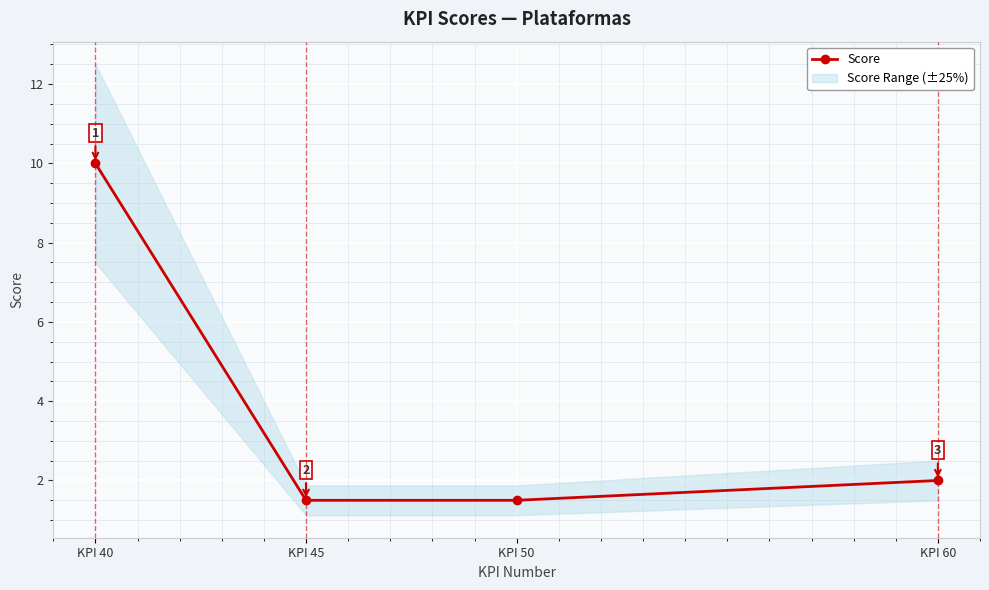

Is it true that the value at KPI 40 is 14.1?

False